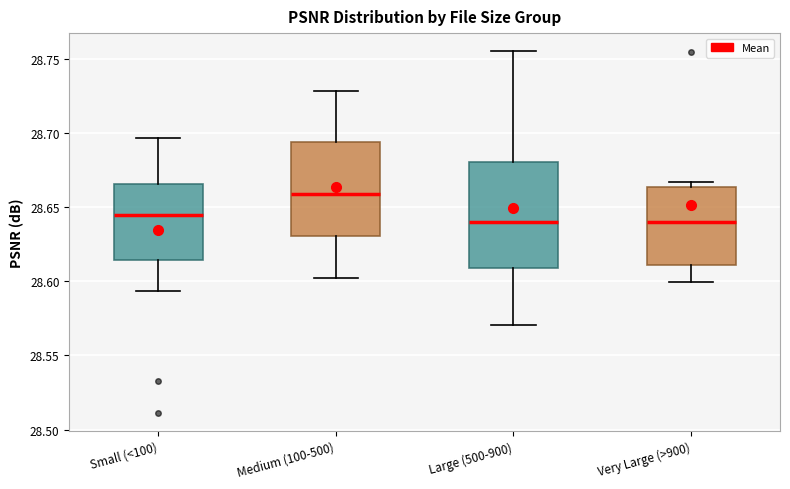

Reading left to right, transcribe this box plot: for each box, give where its median line is, the range the box spans, and where its two whiskers end, as read against the y-axis. The values are not printed on the chart, so give them approximately, as read against the axis.

Small (<100): median 28.645, box 28.615 to 28.665, whiskers 28.595 to 28.695
Medium (100-500): median 28.660, box 28.630 to 28.695, whiskers 28.600 to 28.730
Large (500-900): median 28.640, box 28.610 to 28.680, whiskers 28.570 to 28.755
Very Large (>900): median 28.640, box 28.610 to 28.665, whiskers 28.600 to 28.665 (just above the box's upper edge)